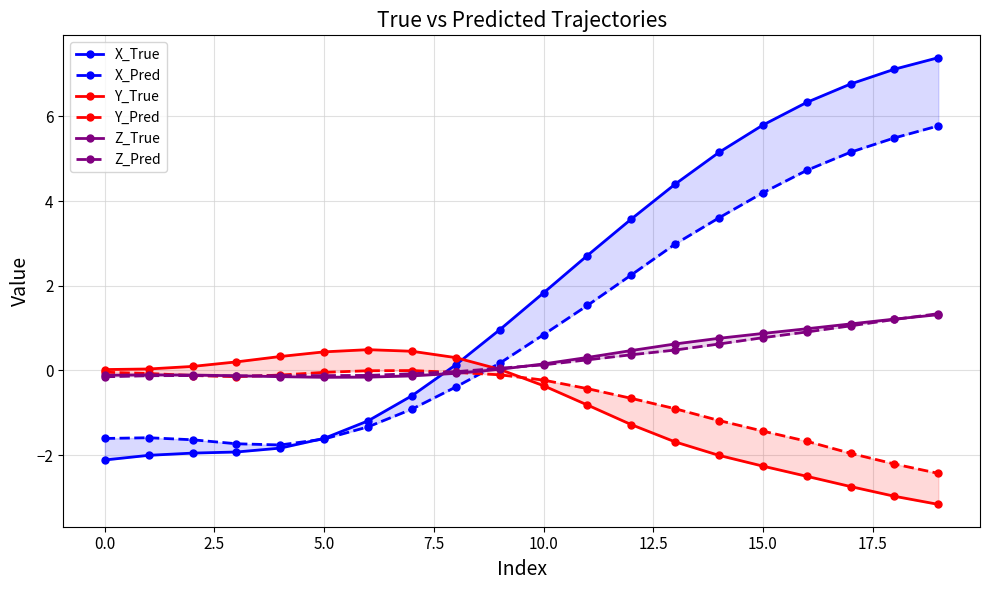

How many lines are shown in the chart?

6